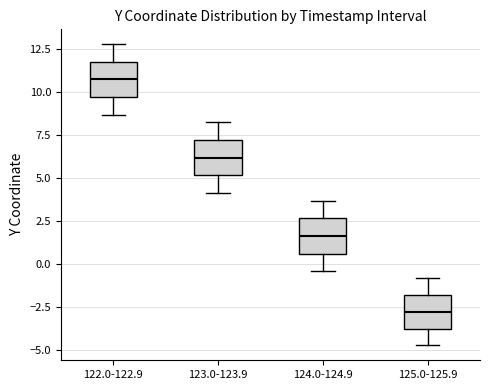

Which box has the highest median line?

122.0-122.9